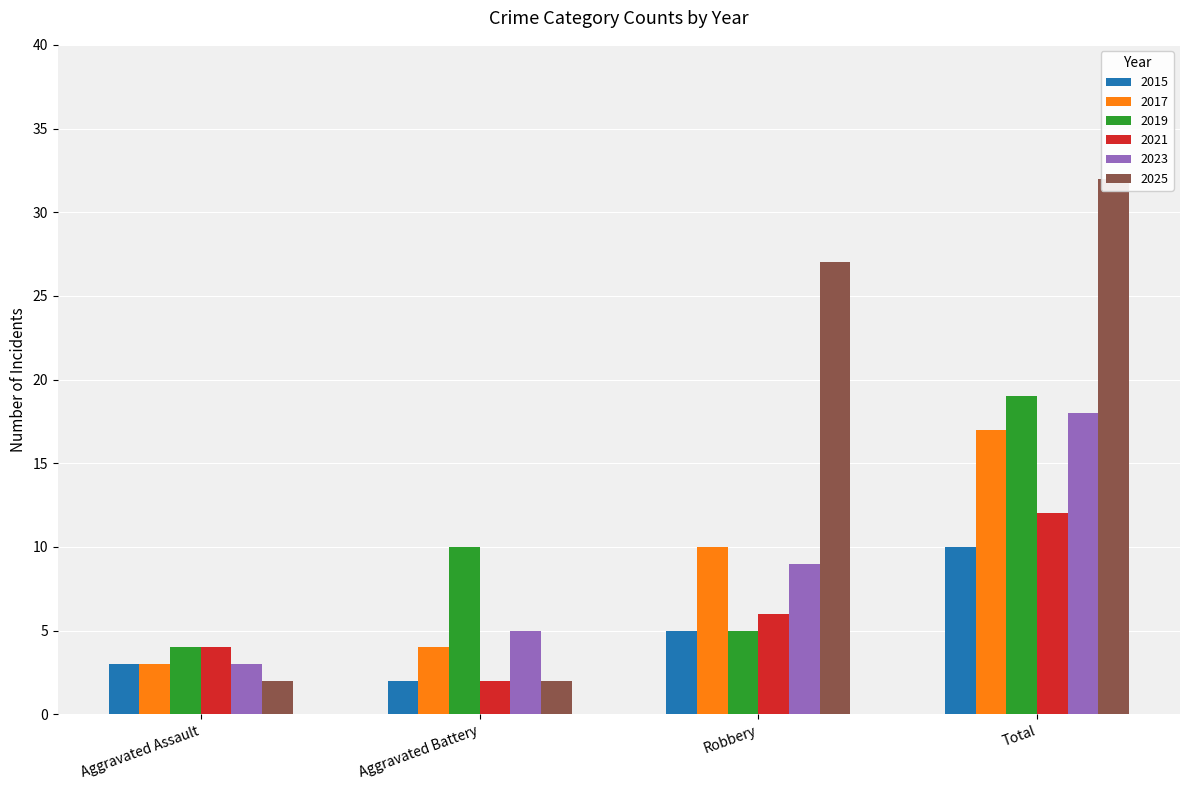

What is the value of the 2015 bar at the 3rd from the left?

5